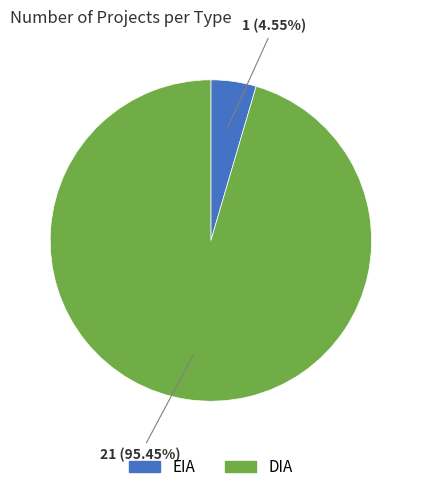

What percentage is NOT represented by EIA?

95.5%